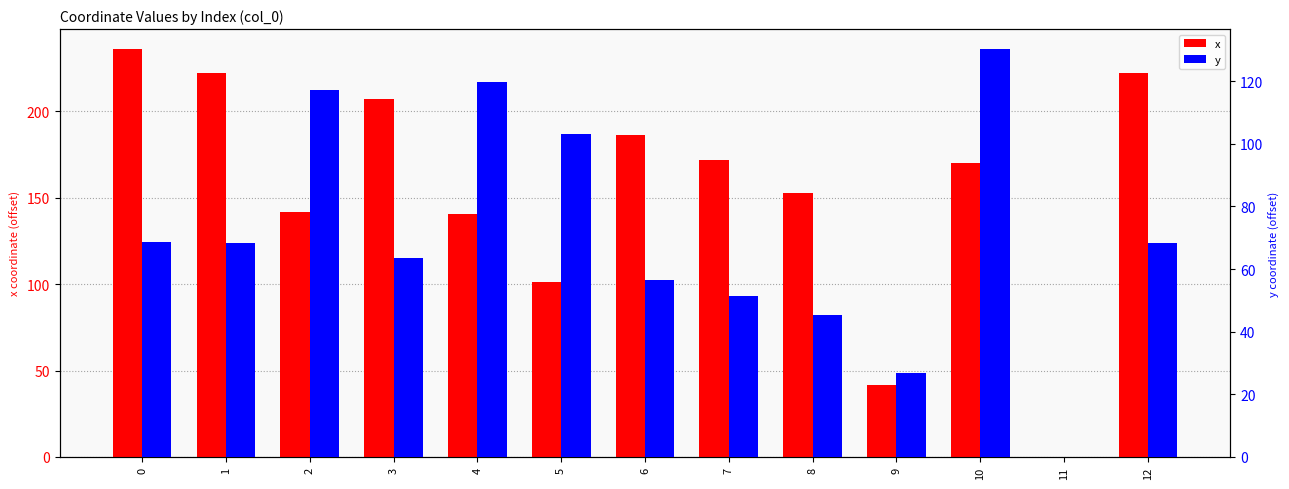

Reading left to right, extract all data points from this chart.

x: 0=235.8	1=222.0	2=141.6	3=207.3	4=140.7	5=101.2	6=186.2	7=171.9	8=152.9	9=41.3	10=169.9	11=0.0	12=222.0
y: 0=68.5	1=68.3	2=117.1	3=63.4	4=119.9	5=103.0	6=56.3	7=51.5	8=45.2	9=26.7	10=130.1	11=0.0	12=68.3